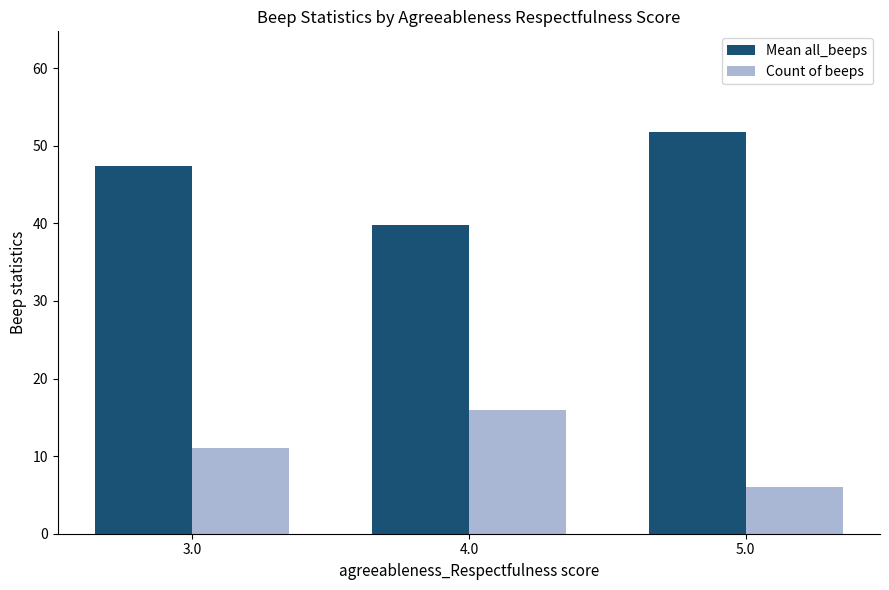

Does the chart contain any negative values?

No